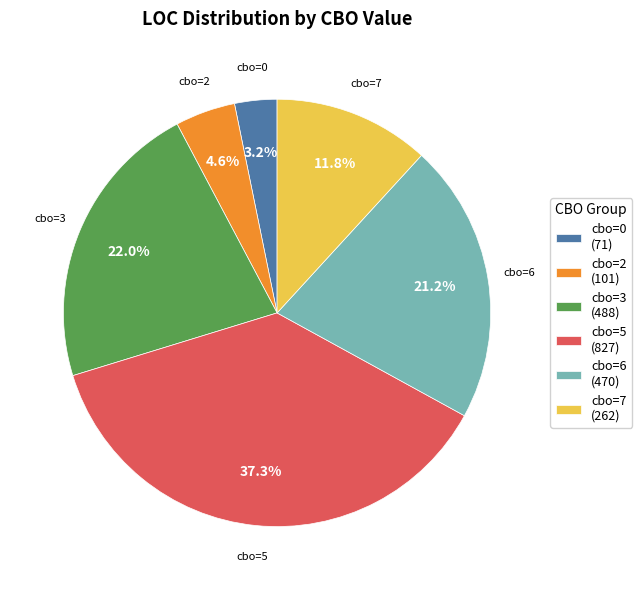

How many segments does this pie chart have?

6